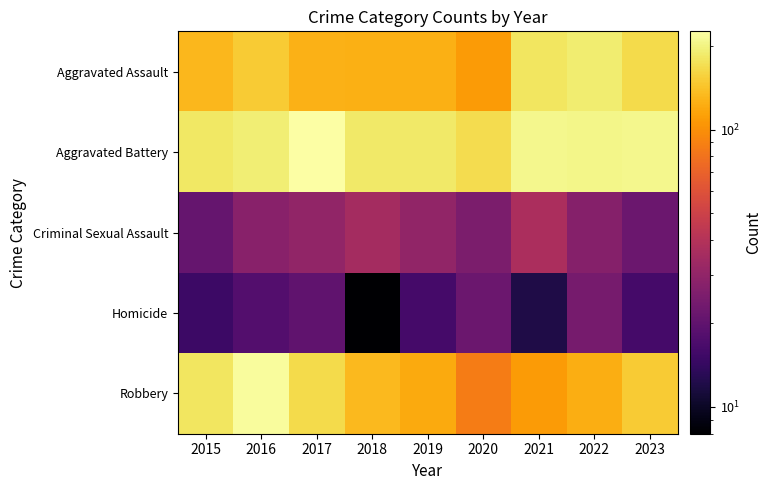

Reading left to right, what are all the values shown in this chart?

Aggravated Assault: 2015=132	2016=149	2017=126	2018=124	2019=124	2020=108	2021=179	2022=190	2023=166
Aggravated Battery: 2015=183	2016=193	2017=226	2018=184	2019=184	2020=168	2021=208	2022=205	2023=208
Criminal Sexual Assault: 2015=21	2016=28	2017=30	2018=35	2019=30	2020=25	2021=37	2022=27	2023=22
Homicide: 2015=15	2016=18	2017=20	2018=8	2019=16	2020=22	2021=12	2022=24	2023=16
Robbery: 2015=180	2016=220	2017=166	2018=134	2019=120	2020=87	2021=108	2022=123	2023=150